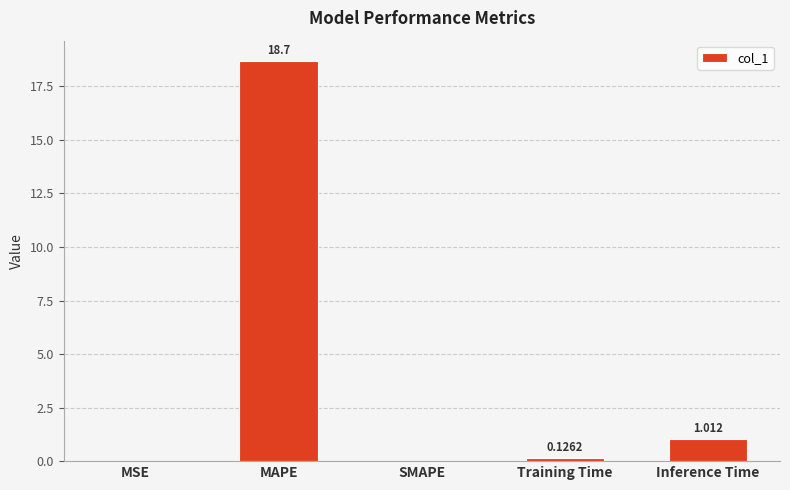

Where is the data nearest to the value 9?

Inference Time